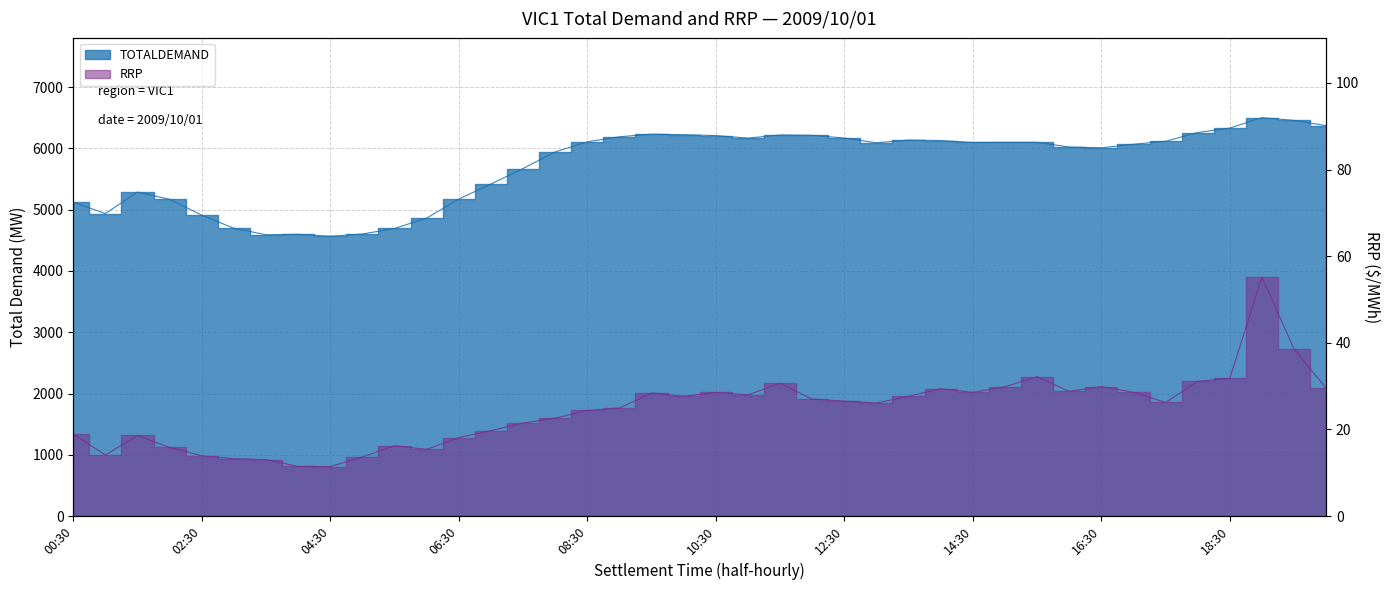

How many data points in TOTALDEMAND are above 6095?

20